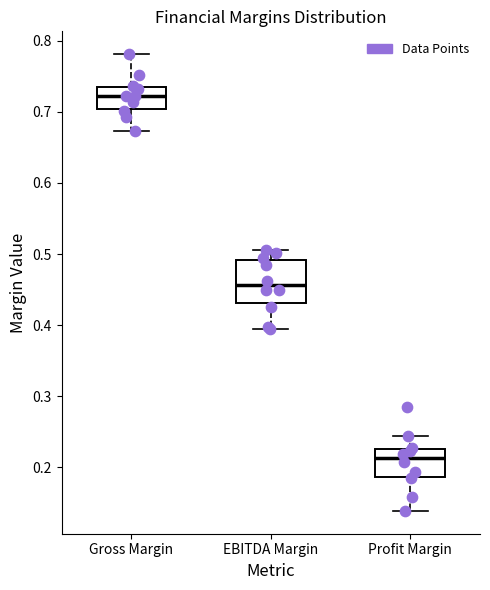

Which box has the lowest median line?

Profit Margin